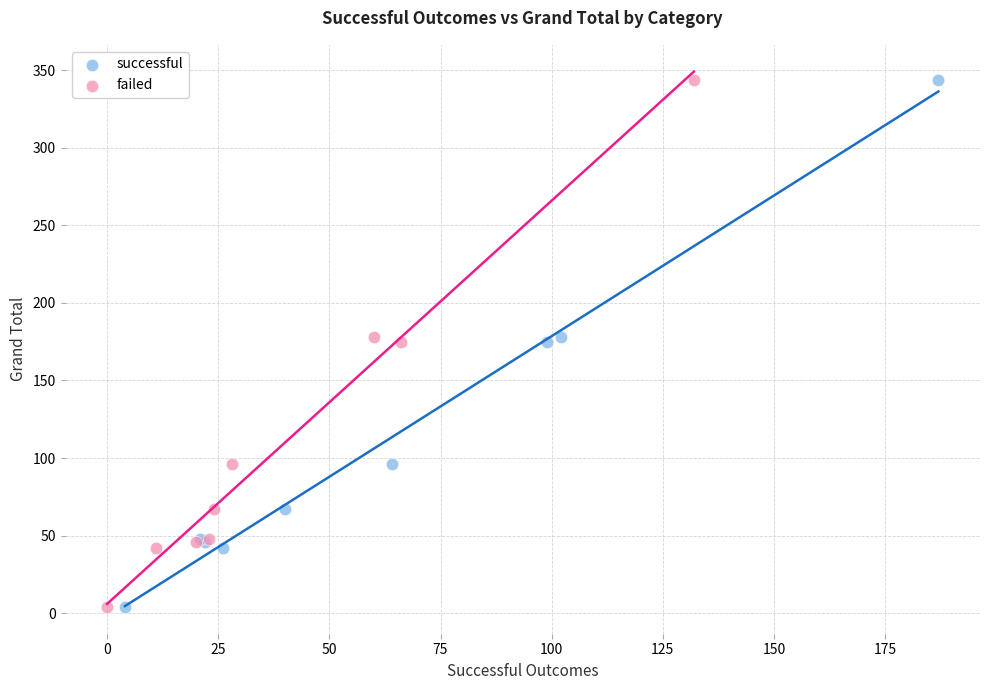

What are all the series names shown in the legend?

successful, failed